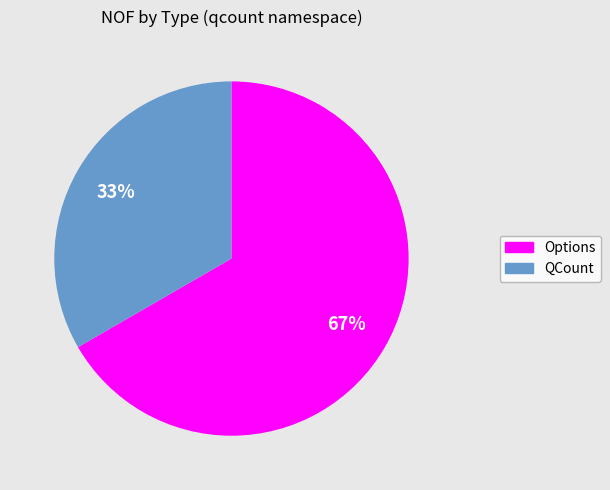

Is there any slice that represents more than half of the pie?

Yes